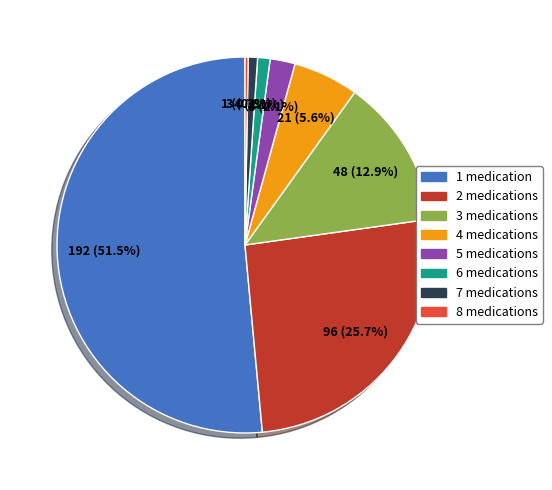

Which has a higher value, 2 medications or 5 medications?

2 medications